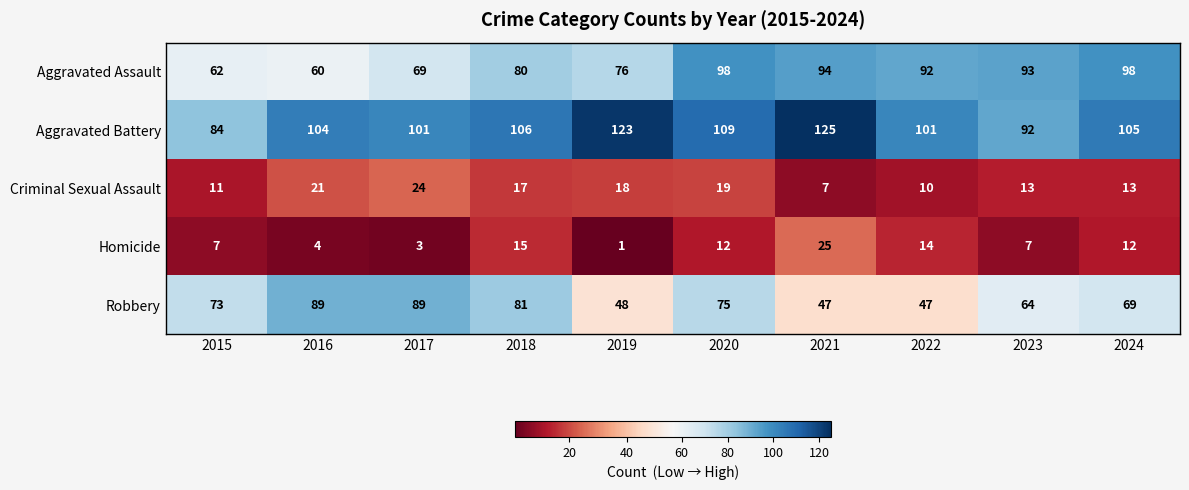

How many series are shown in this chart?

5